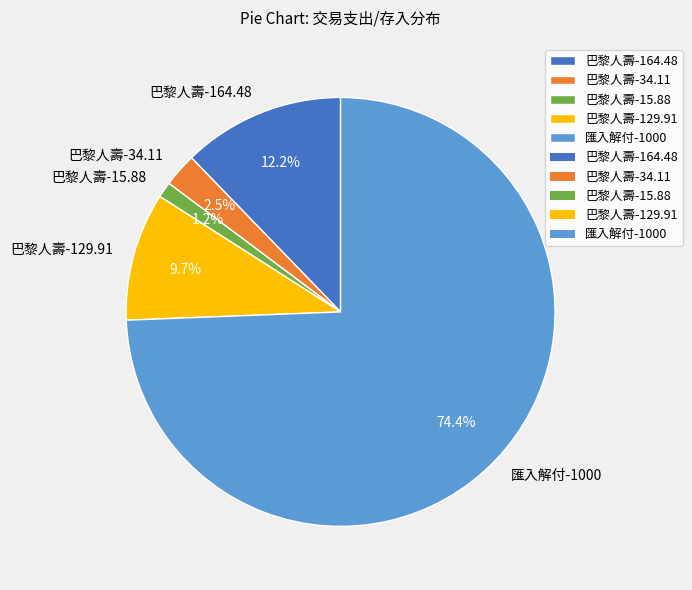

To the nearest percent, what is the combined percentage of 巴黎人壽-164.48 and 巴黎人壽-15.88?

13%